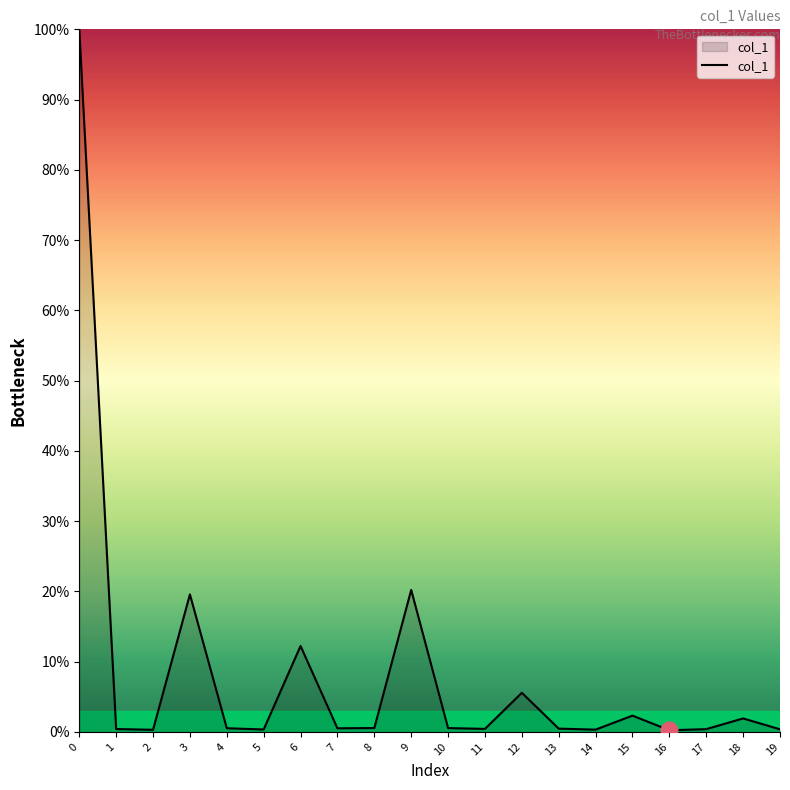

The chart shows a value of 1.9 at 18. True or false?

True